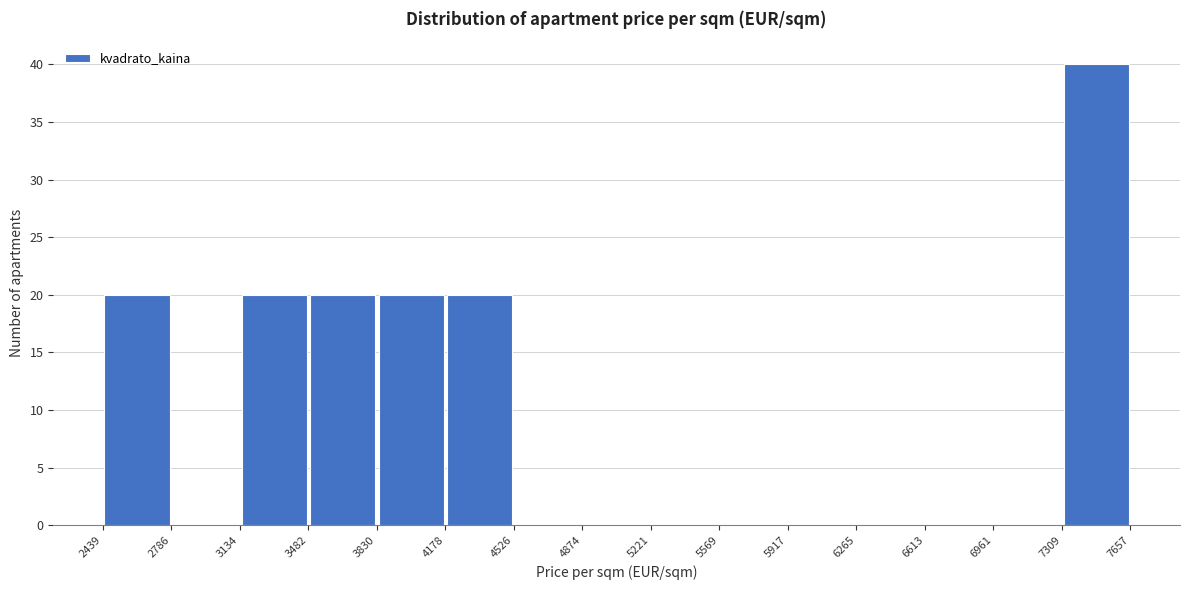

What is the height of the bar covering 7309 to 7657 on the x-axis? The values are not printed on the chart, so give them approximately, as read against the axis.

40